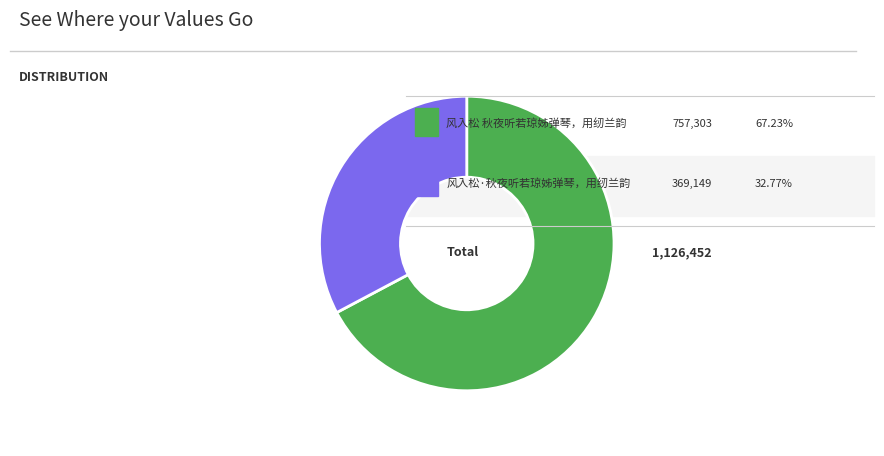

Is there a majority slice in this chart?

Yes